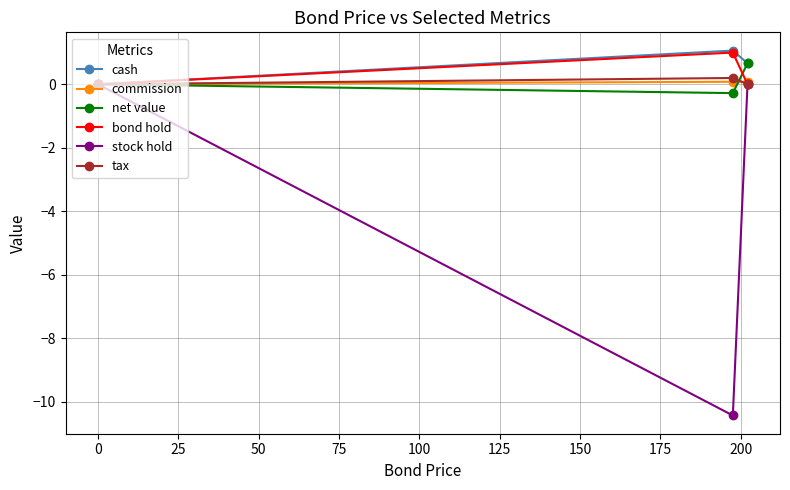

Which series has the largest range (max minus min)?

stock hold